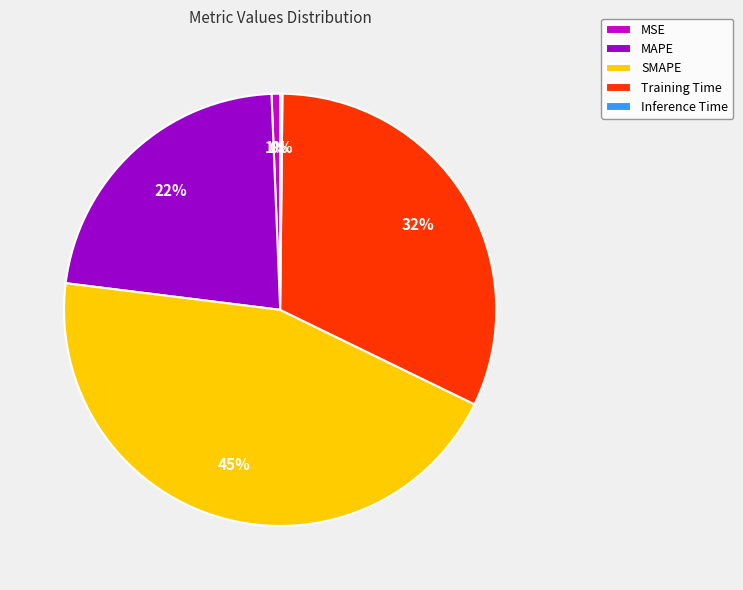

The MSE slice represents 1% of the pie. True or false?

True